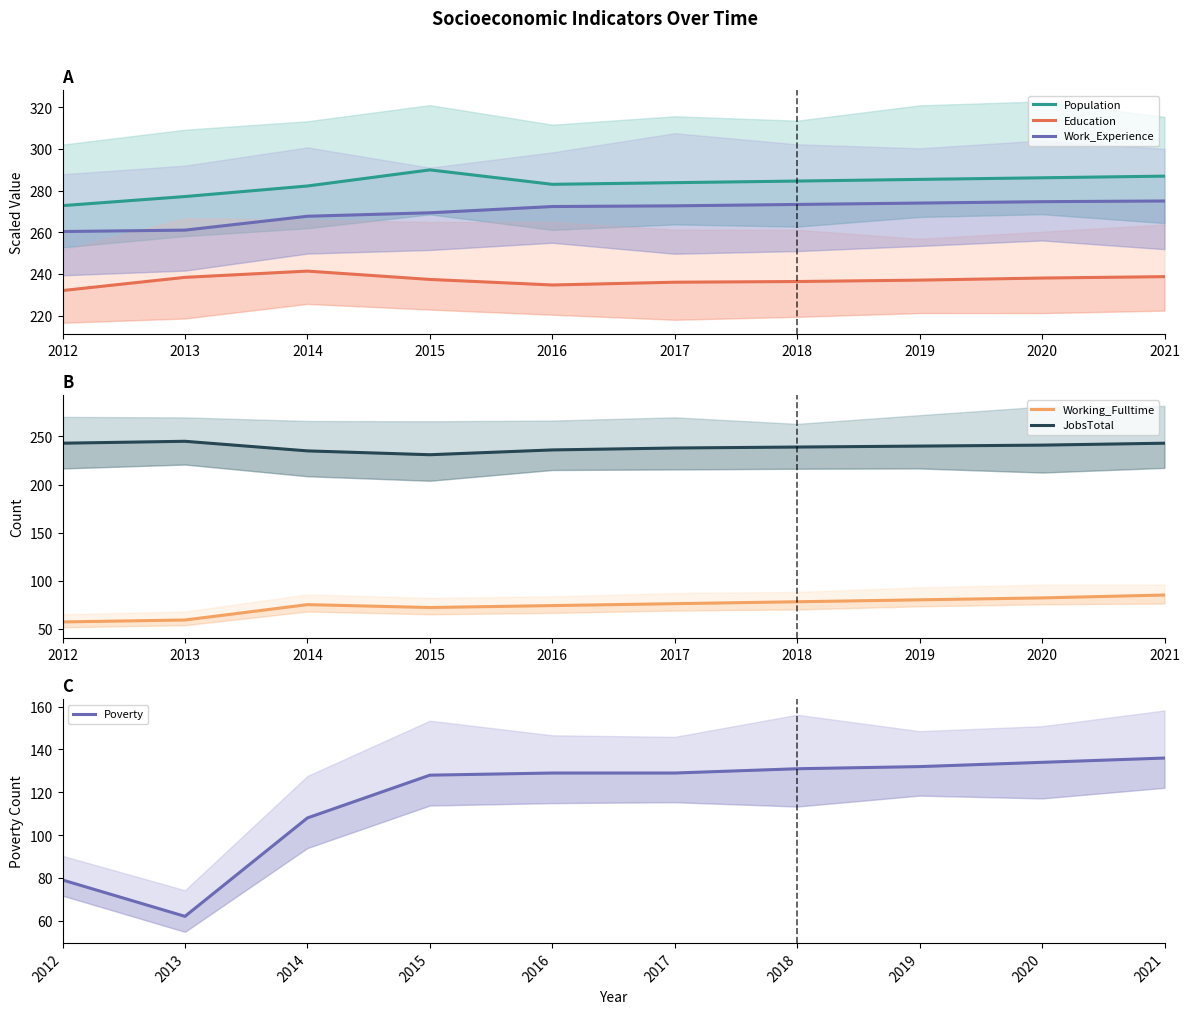

At which category is the sum across all series the highest?

2021